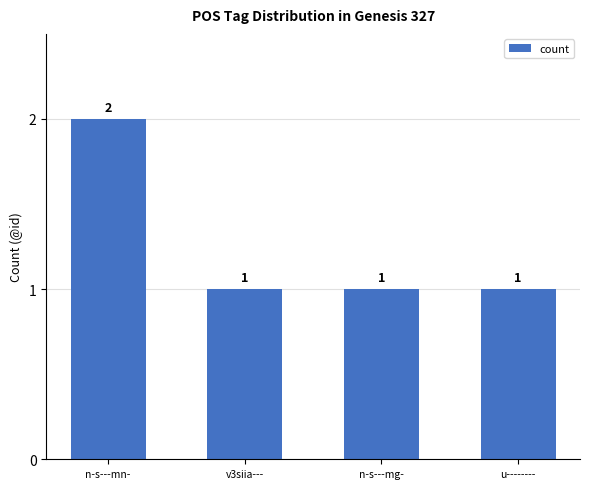

Does the chart contain stacked bars?

No